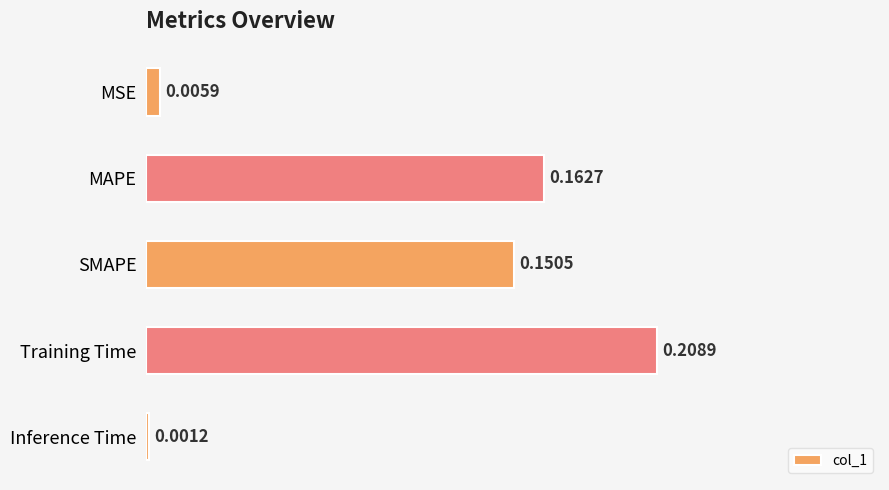

List the labels in order of value, smallest first.

Inference Time, MSE, SMAPE, MAPE, Training Time